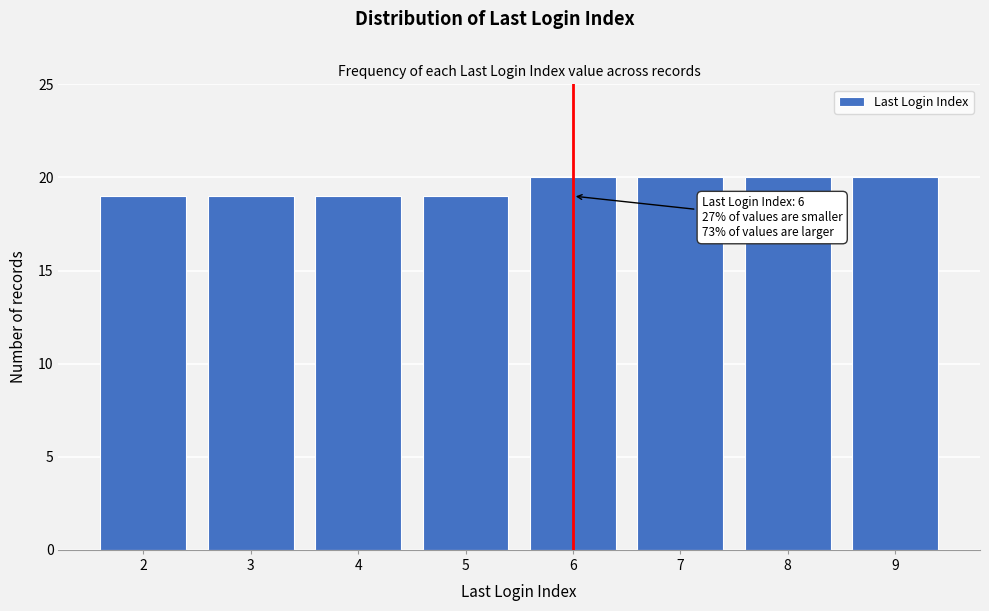

Reading right to left, what are all the values shown in this chart?

20	20	20	20	19	19	19	19